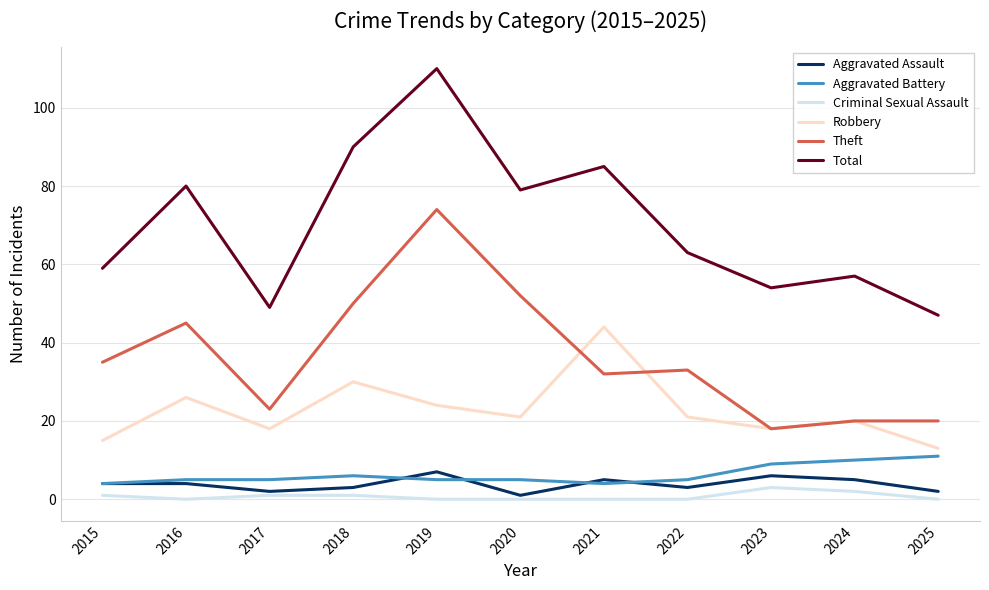

What is the total value across all series at 2017?

98